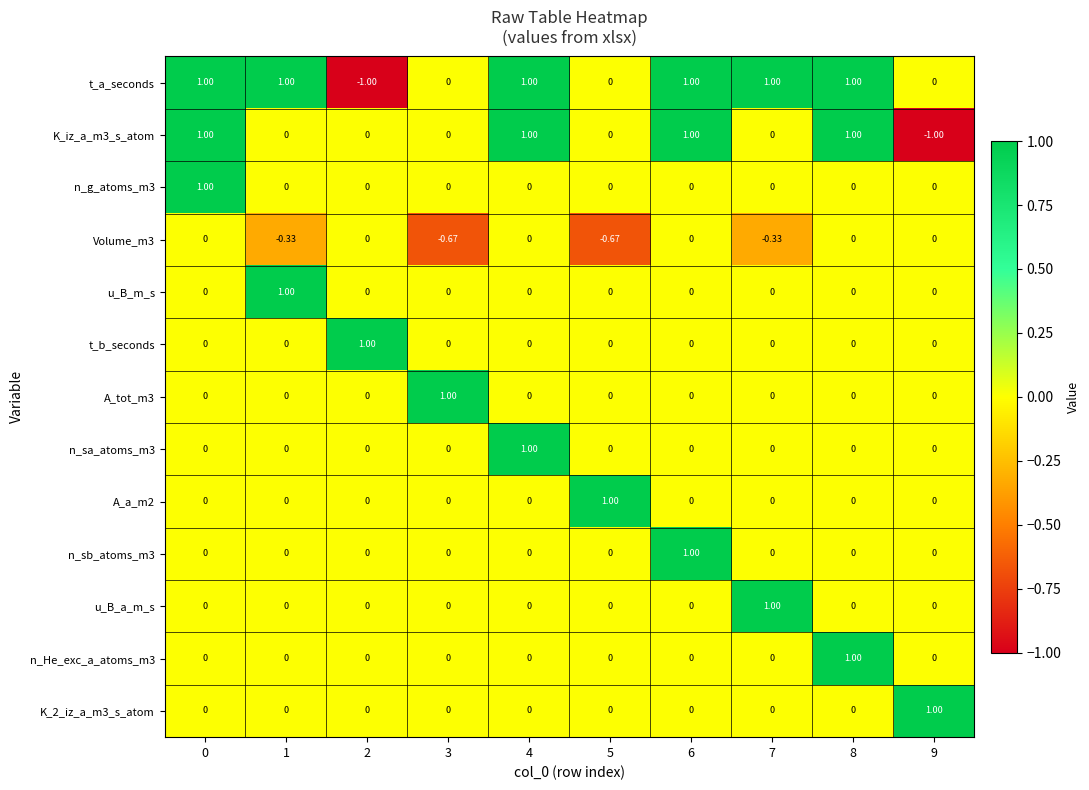

Which series has the largest total across all categories?

t_a_seconds